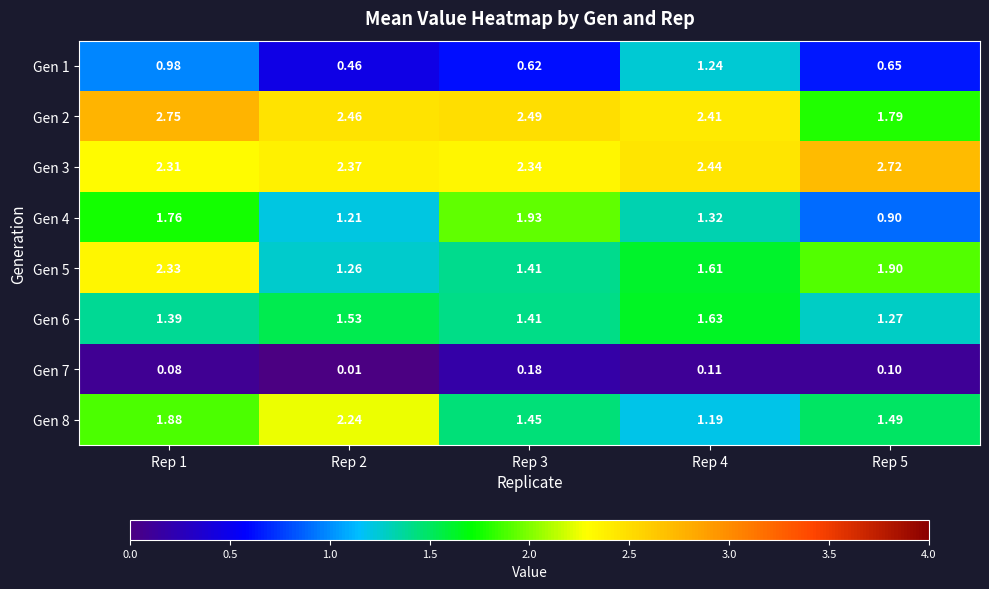

Which series has the largest total across all categories?

Gen 3